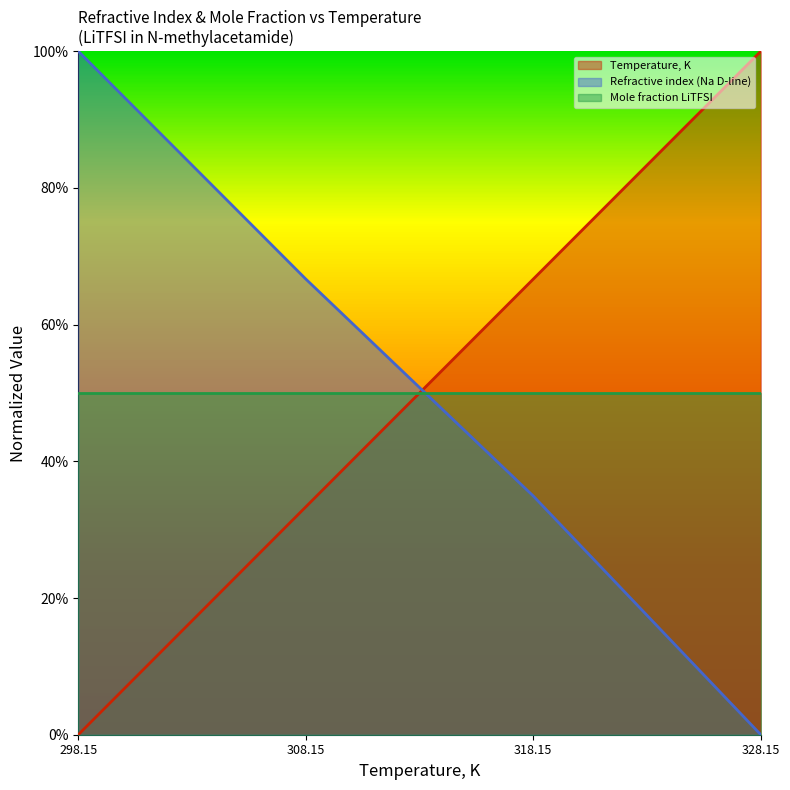

What is the sum of all Temperature, K values?

2.0